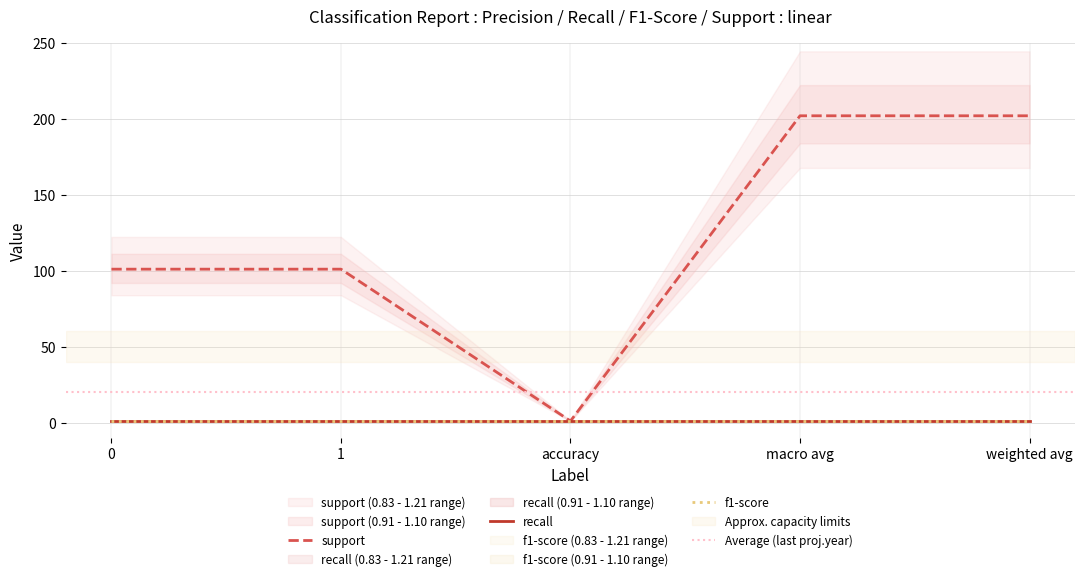

Reading right to left, extract all data points from this chart.

support: 202	202	1	101	101
recall: 1	1	1	1	1
f1-score: 1	1	1	1	1